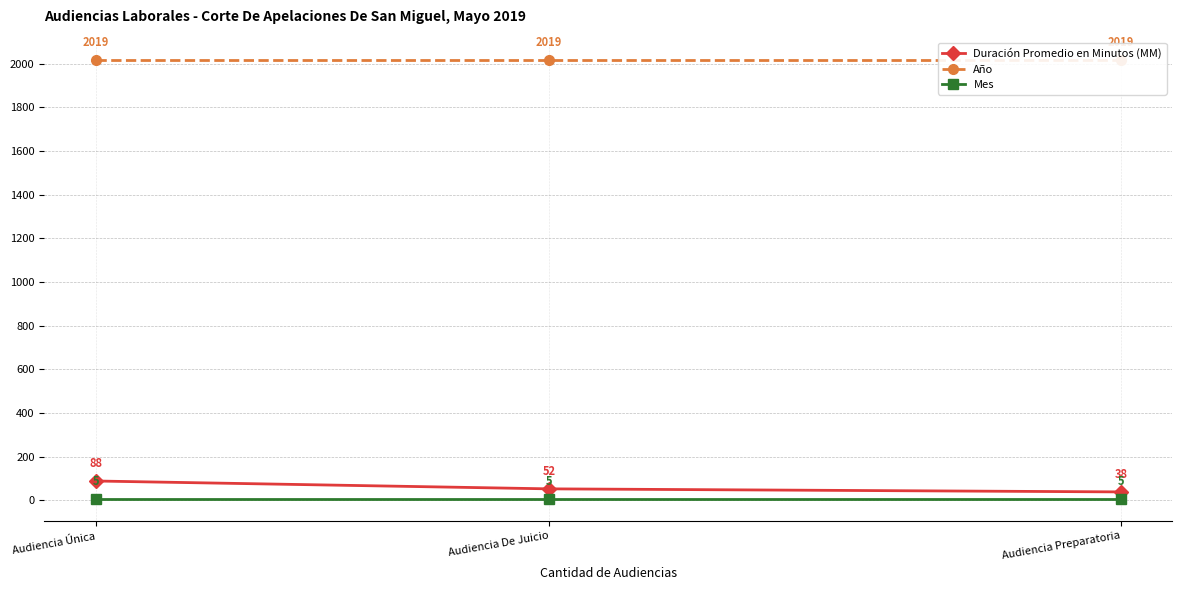

What is the label of the 1st point from the right?

Audiencia Preparatoria